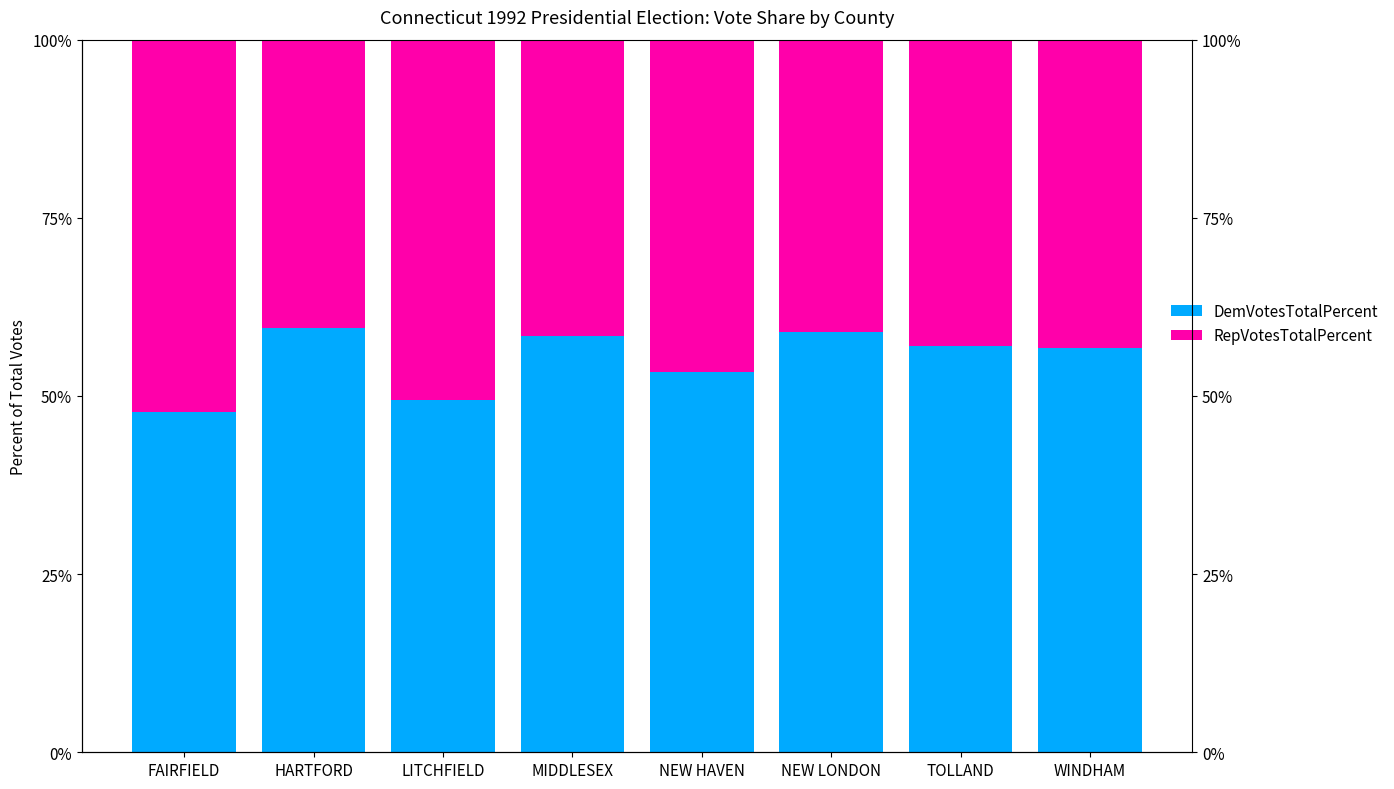

What is the difference between the highest and lowest values at MIDDLESEX?

16.9